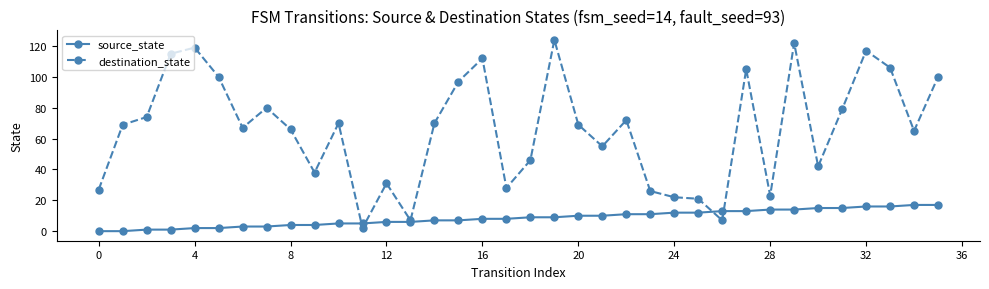

What is the average value of the destination_state series?

66